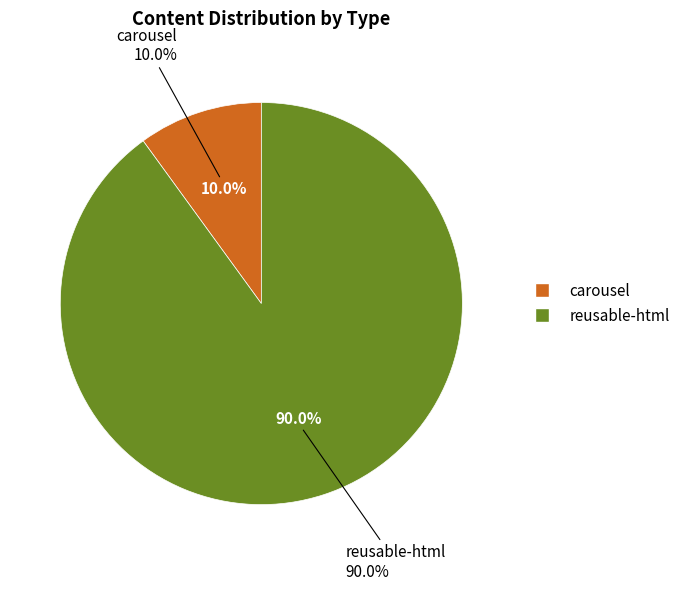

The reusable-html slice represents 1% of the pie. True or false?

False